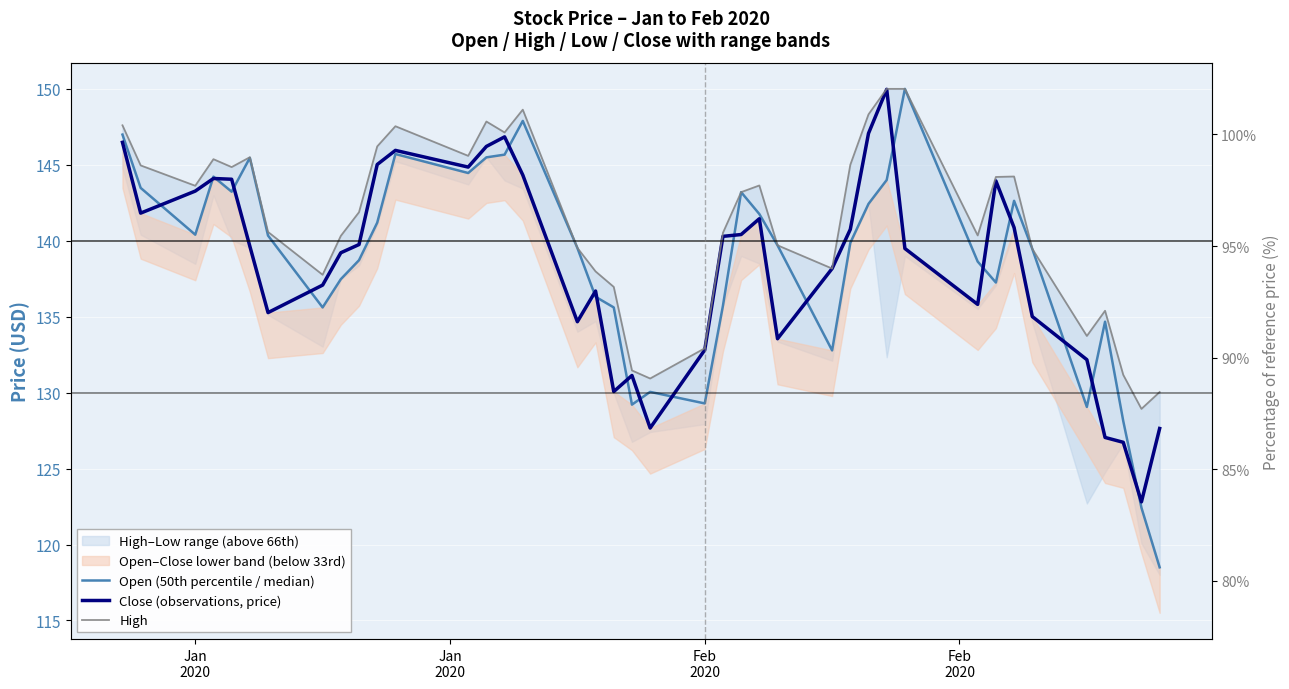

How many lines are shown in the chart?

3